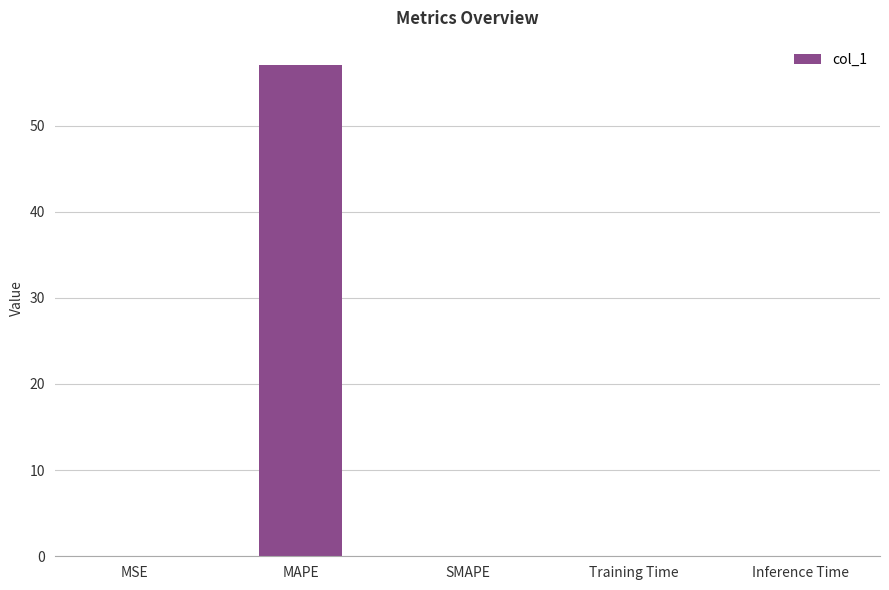

The chart shows a value of 0.0 at Inference Time. True or false?

True